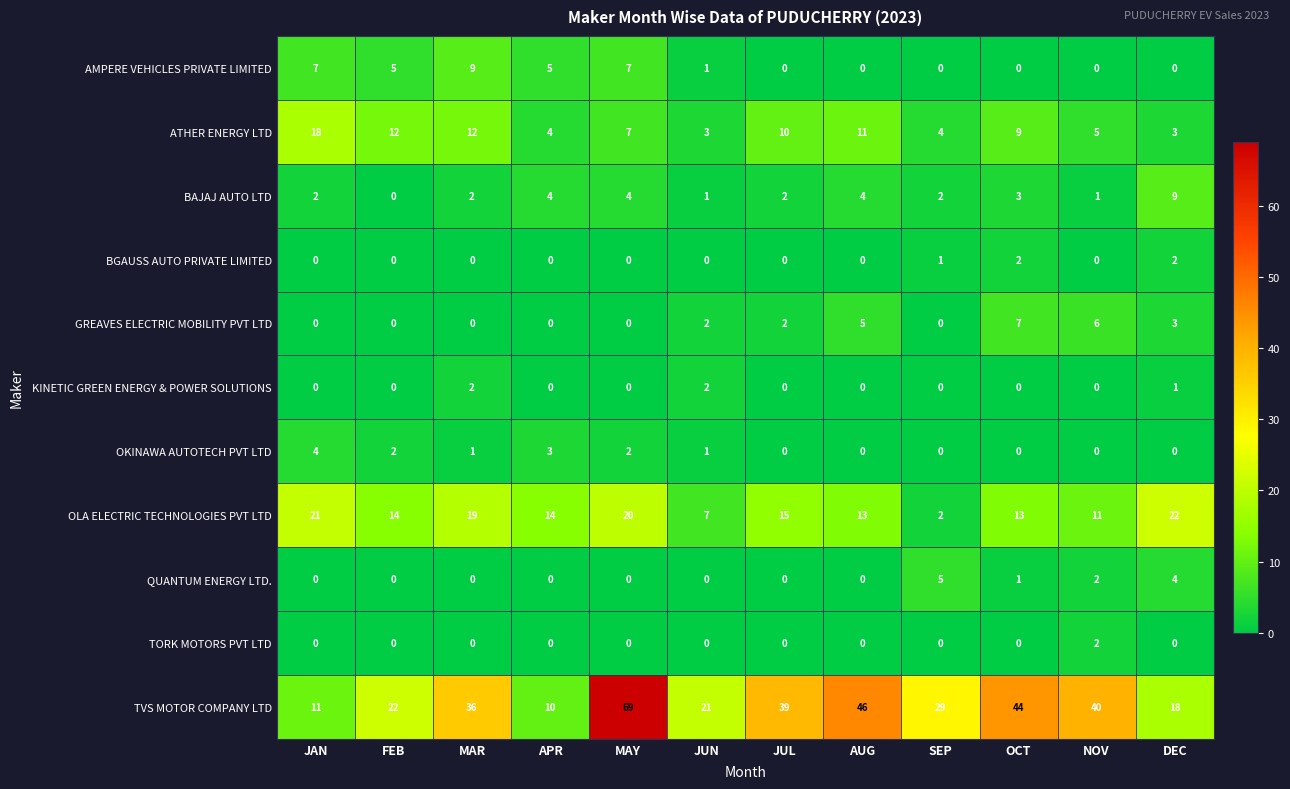

Where is GREAVES ELECTRIC MOBILITY PVT LTD nearest to the value 3?

DEC